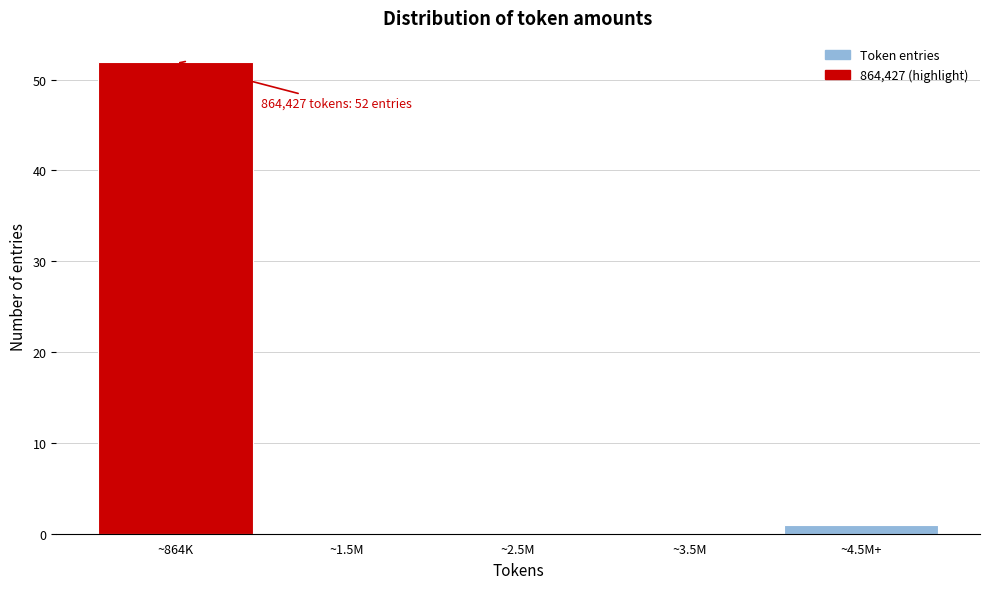

Reading left to right, extract all data points from this chart.

~864K=52	~1.5M=0	~2.5M=0	~3.5M=0	~4.5M+=1